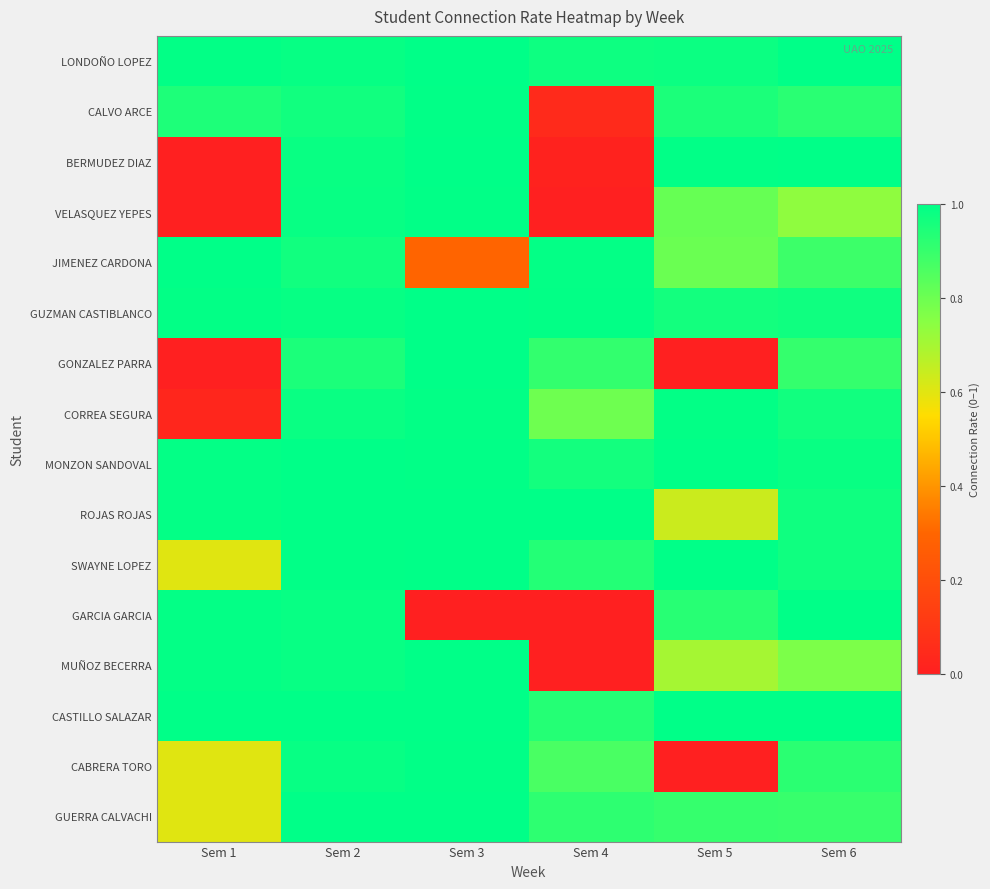

Count the number of categories in the chart.

6